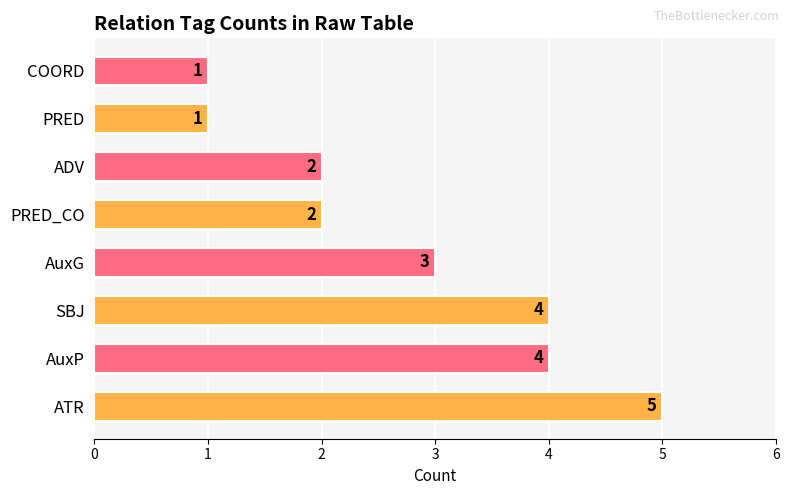

What is the greatest value displayed?

5